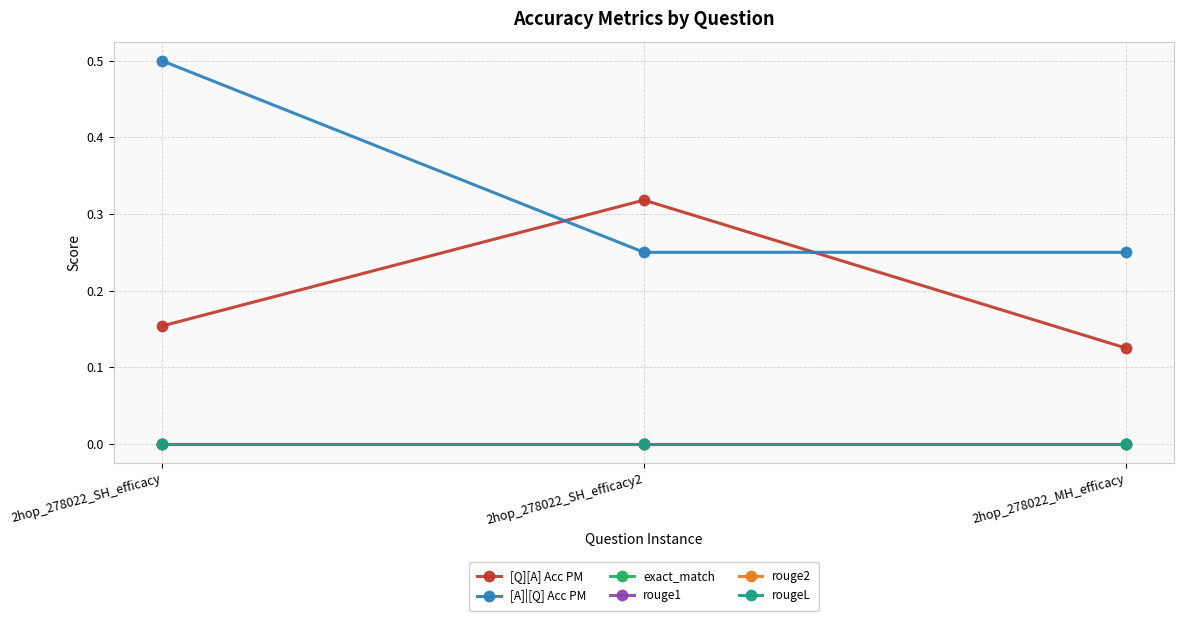

Read the [A]|[Q] Acc PM value at 2hop_278022_SH_efficacy2.

0.2